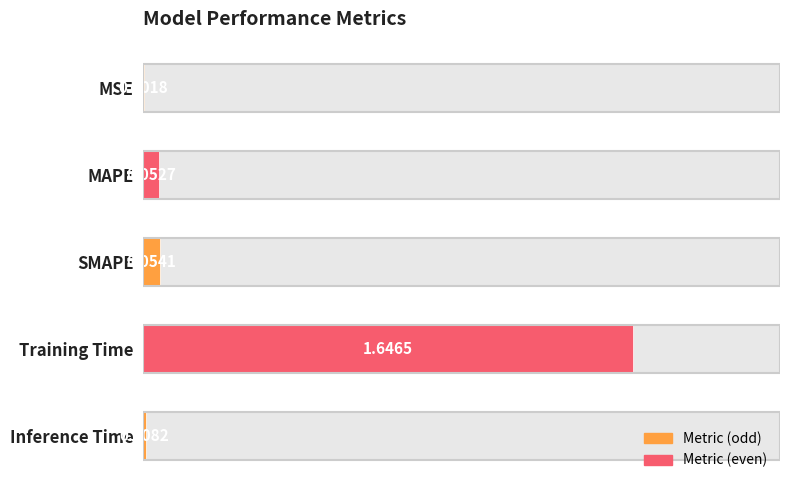

Reading right to left, extract all data points from this chart.

0.0	1.6	0.1	0.1	0.0